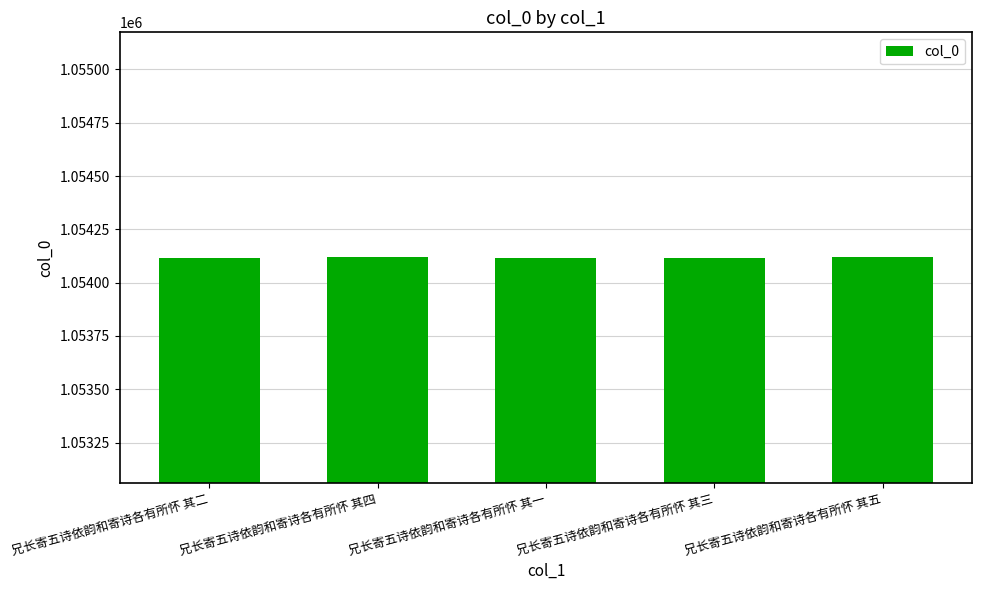

What is the sum of the values at 兄长寄五诗依韵和寄诗各有所怀 其四 and 兄长寄五诗依韵和寄诗各有所怀 其五?

2108239